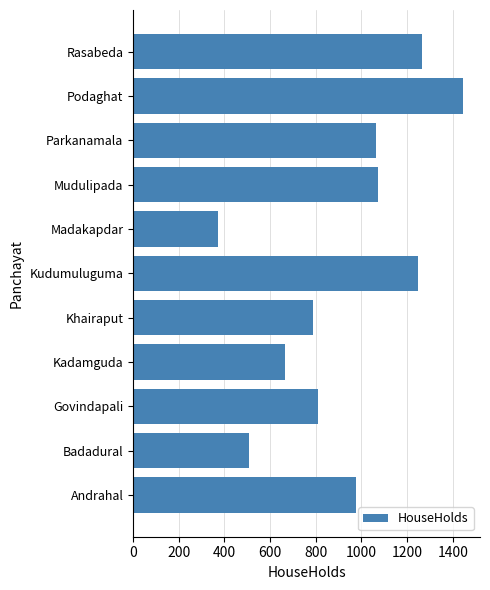

What is the change in value from Andrahal to Govindapali?

-169